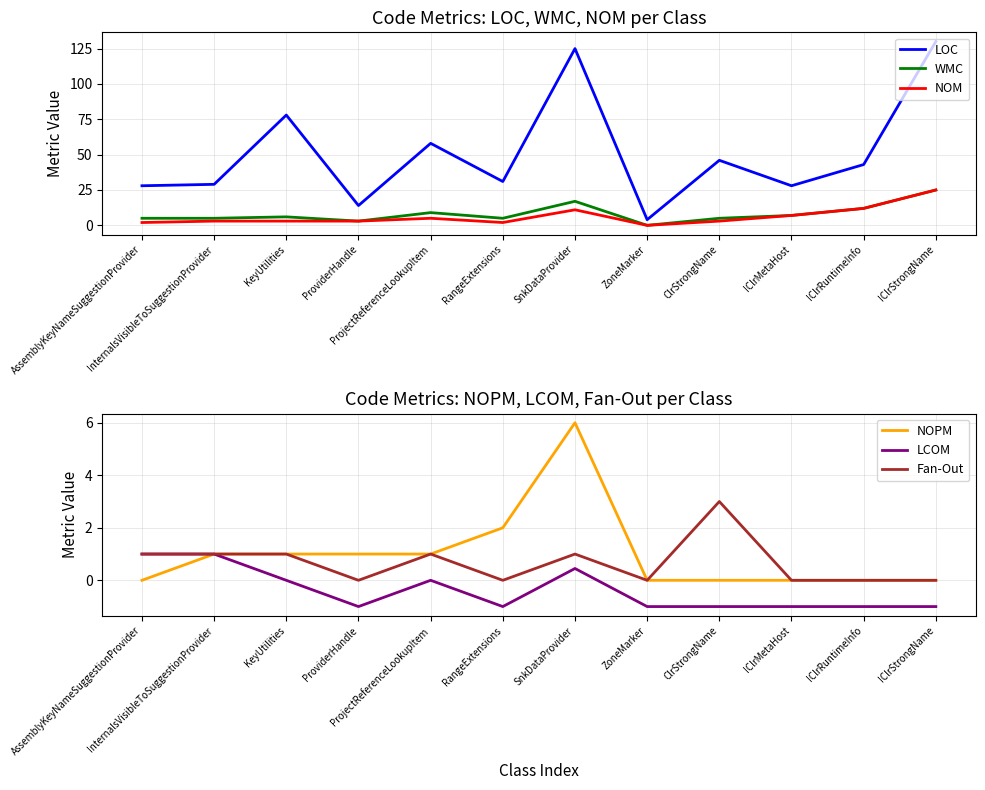

What is the sum of all Fan-Out values?

8.0